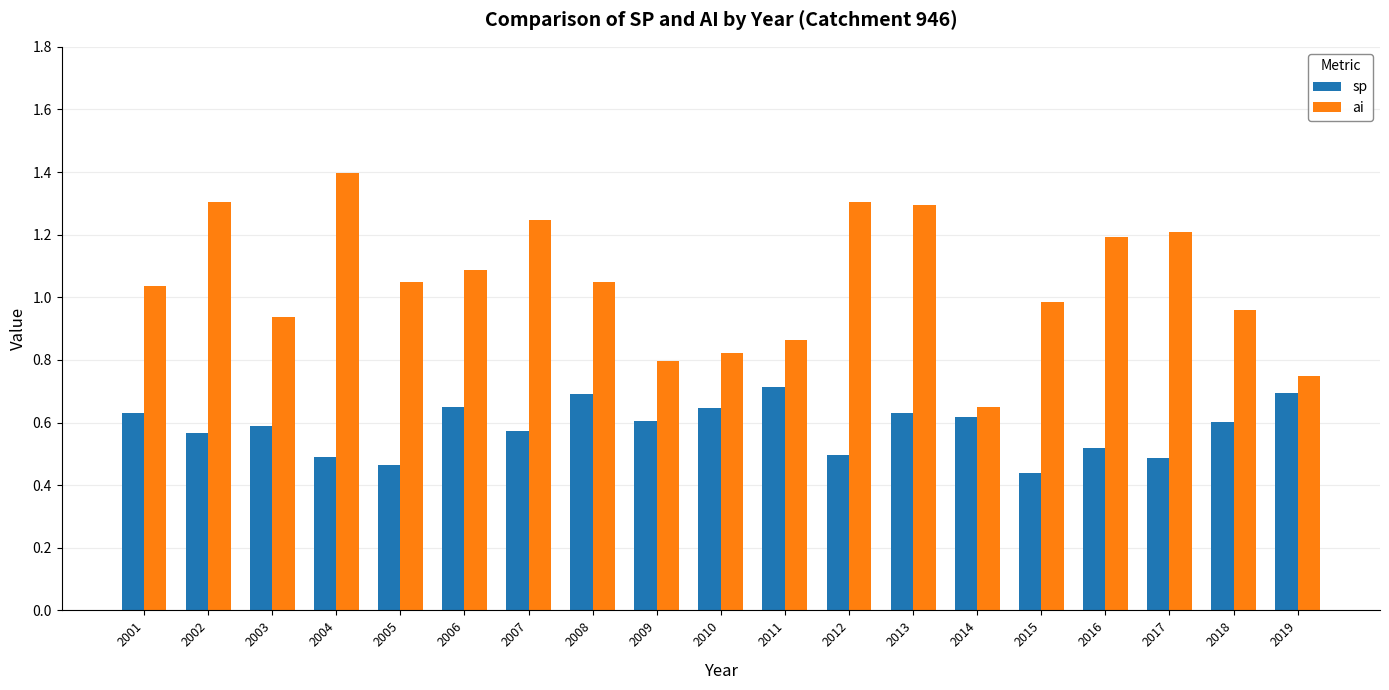

List the series in order of their peak value, lowest first.

sp, ai